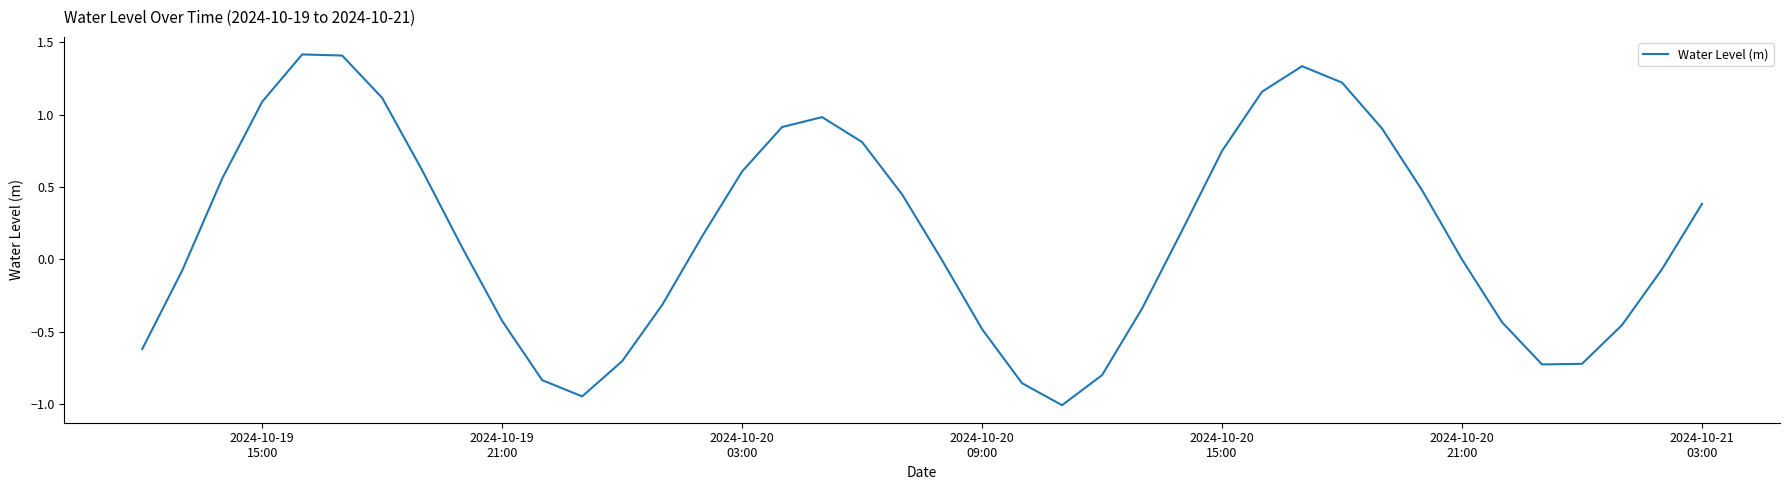

What is the smallest value displayed?

-1.0